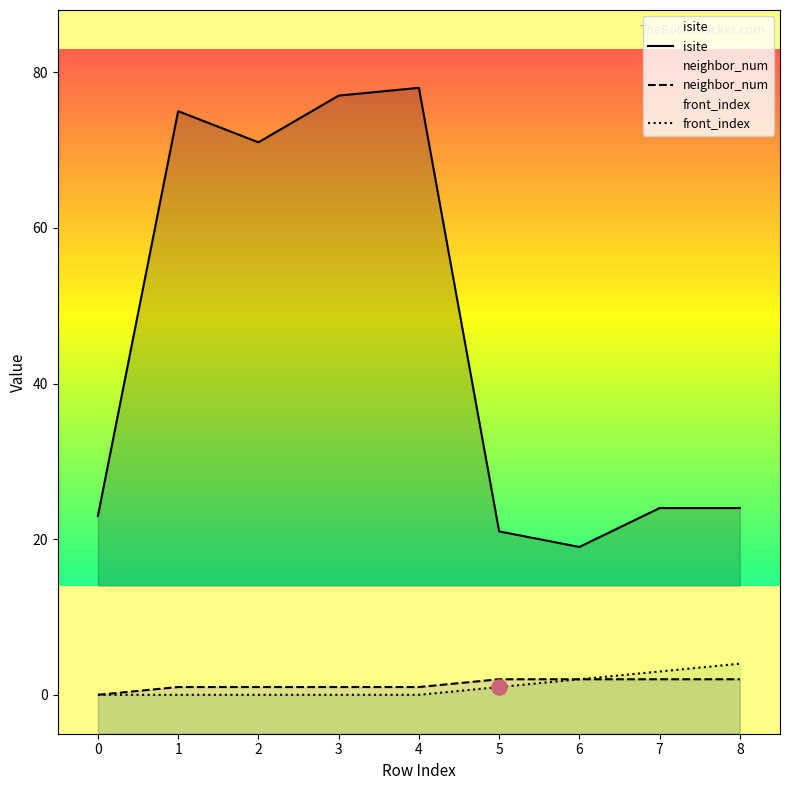

Is the value of front_index at 0 greater than the value of isite at 4?

No